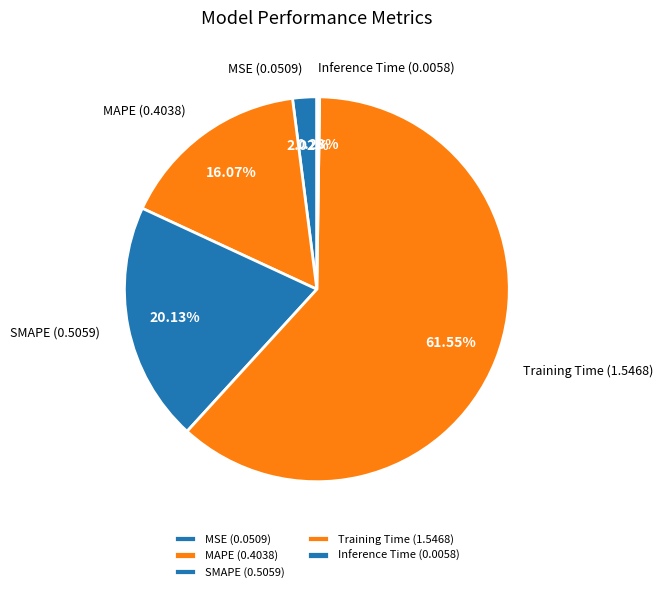

True or false: Training Time accounts for 62% of the total.

True